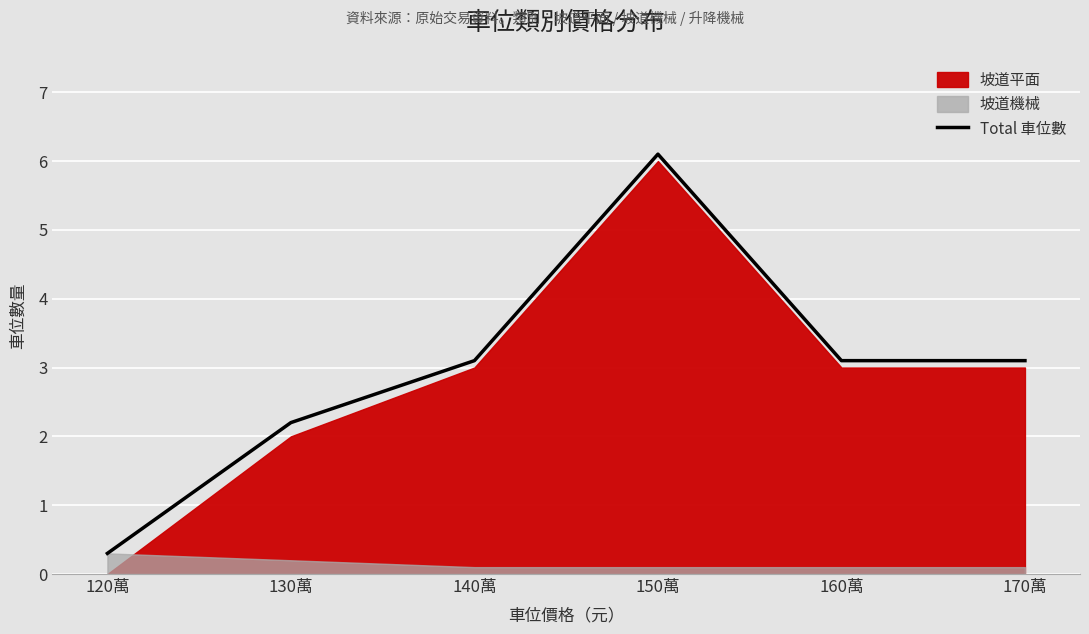

The value at 170萬 is 2.0. True or false?

False